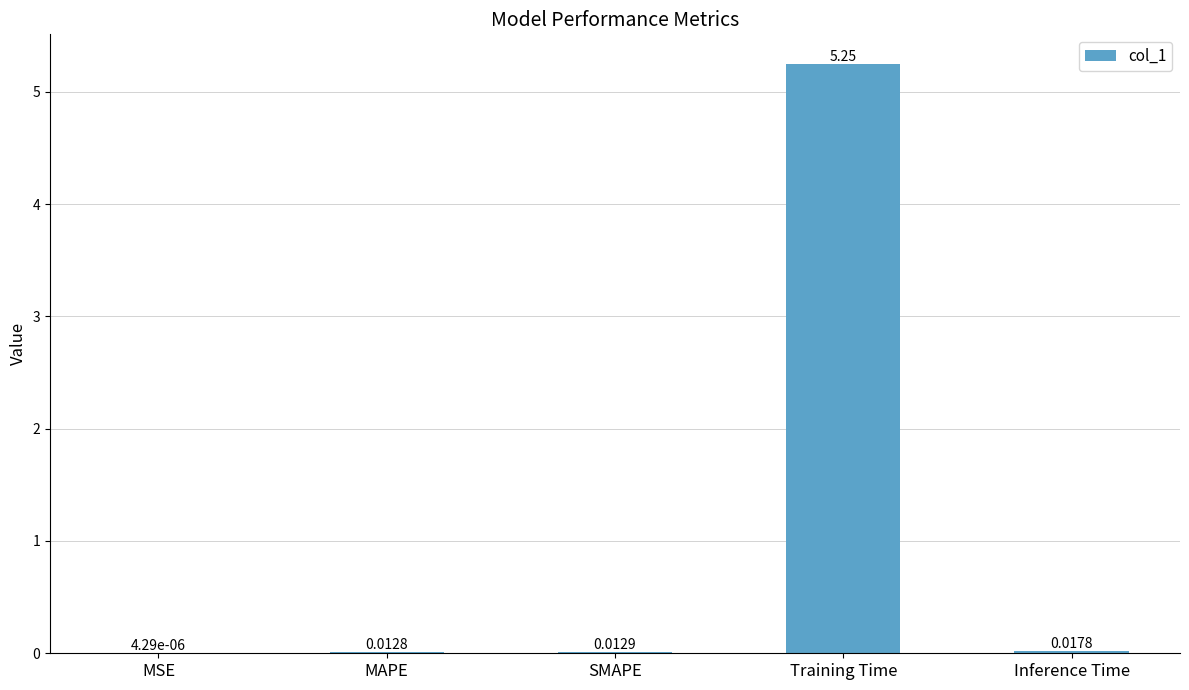

At which label is the value closest to 2?

Inference Time